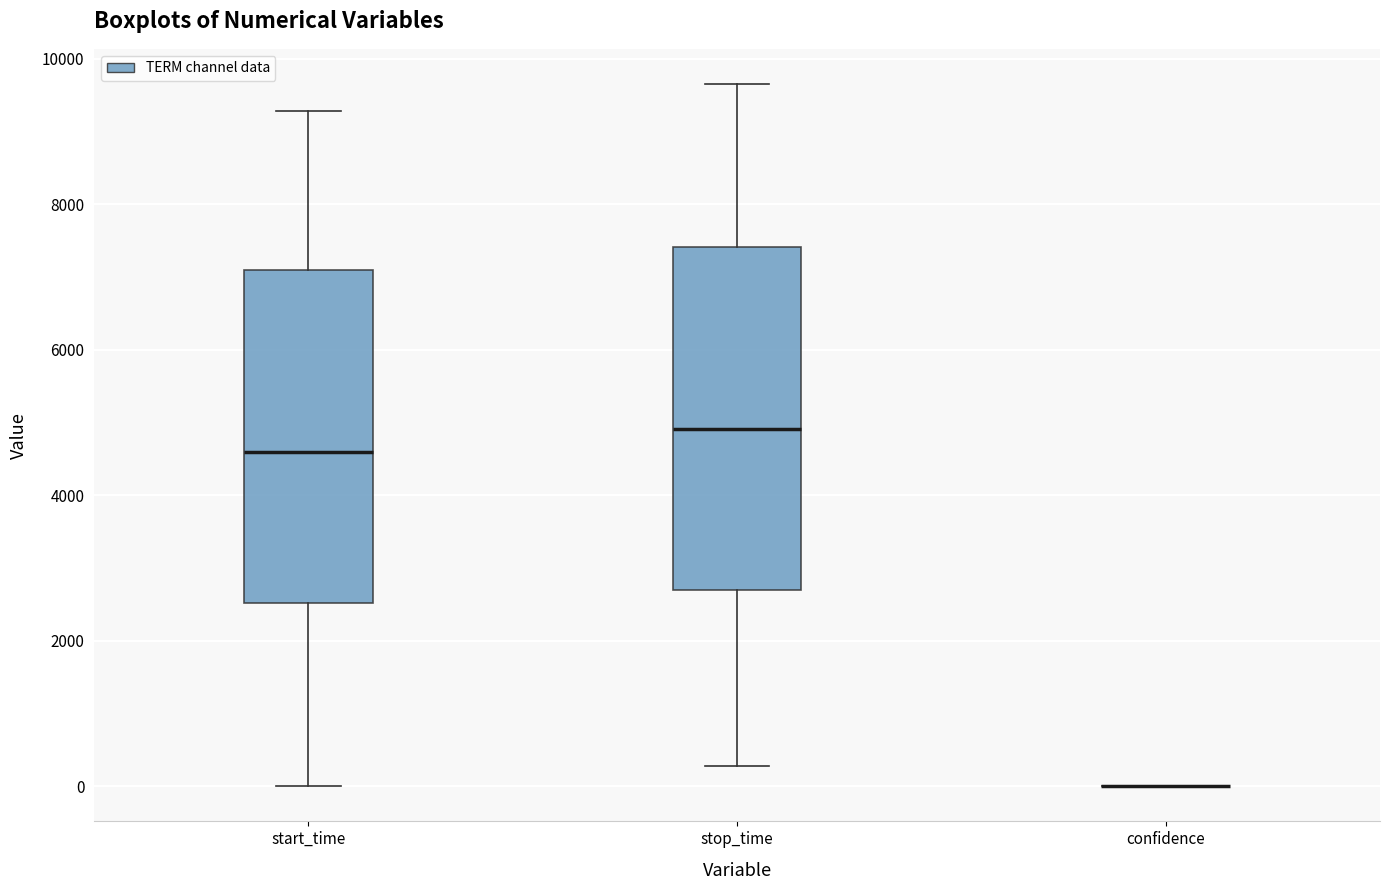

Reading left to right, read every box against the y-axis: the position of its median line, the range the box covers, and the ends of its whiskers. The values are not printed on the chart, so give them approximately, as read against the axis.

start_time: median 4600, box 2600 to 7000, whiskers 0 to 9200
stop_time: median 5000, box 2600 to 7400, whiskers 200 to 9600
confidence: box collapsed to a line at 0, whiskers 0 to 0